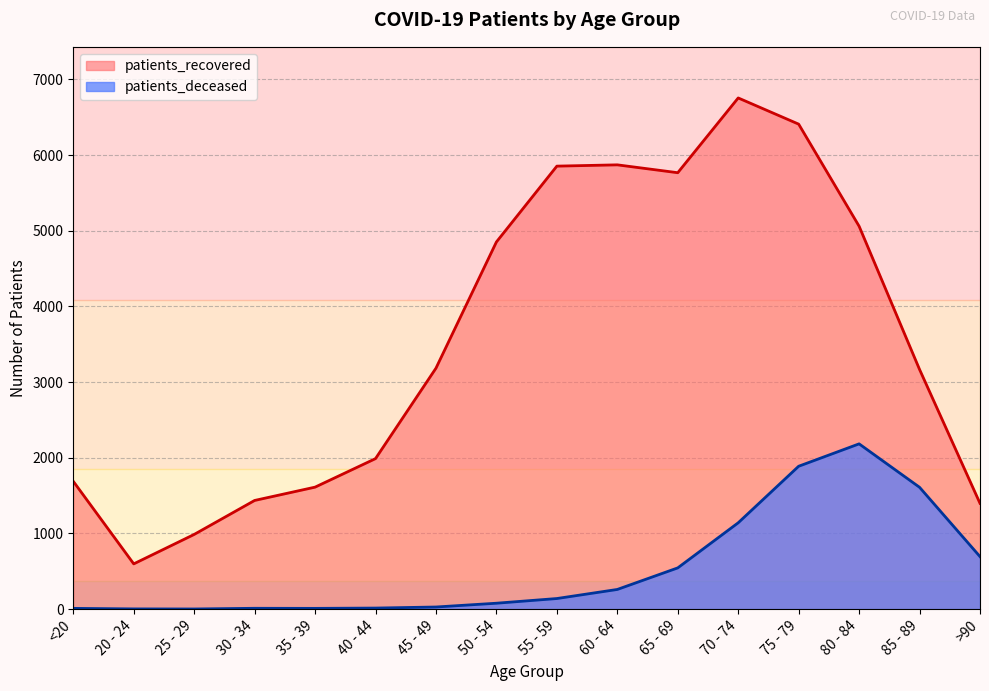

What is the difference between the highest and lowest values at >90?

704